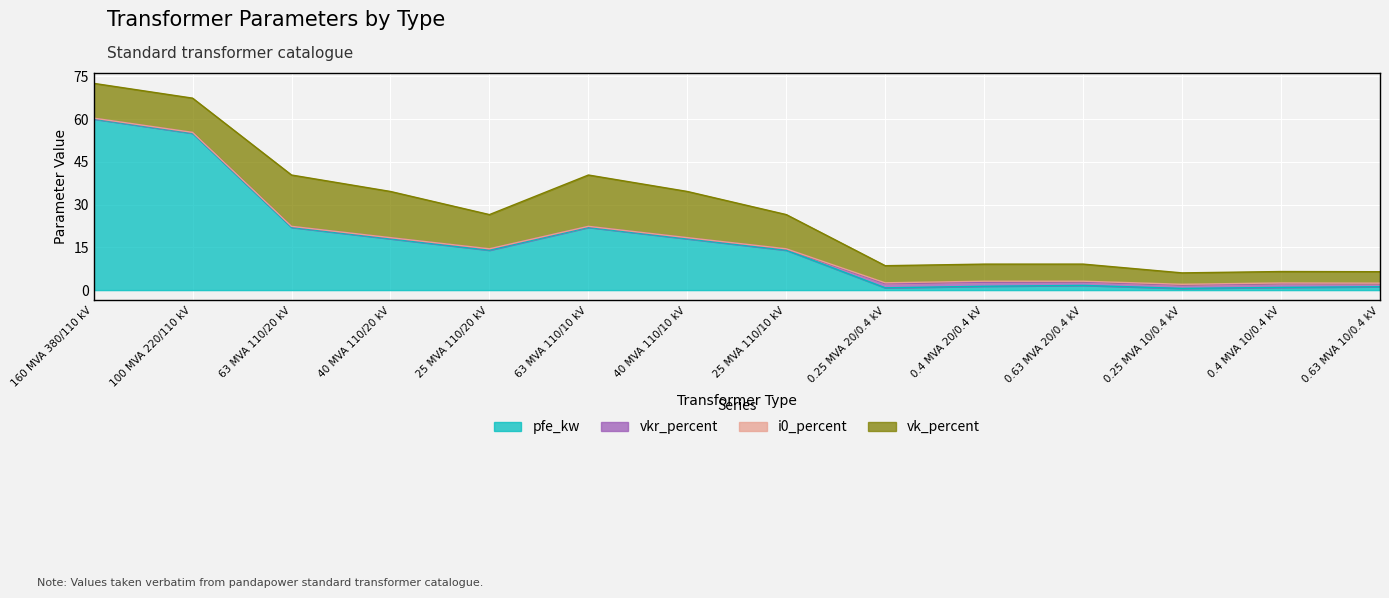

Which series ends up on top after the final intersection of vkr_percent and pfe_kw?

pfe_kw